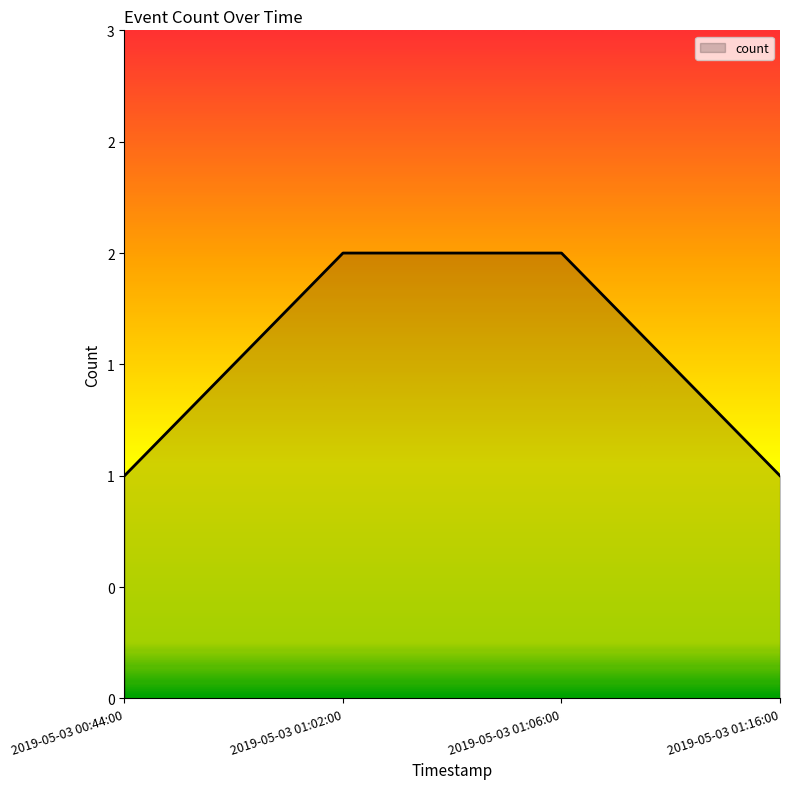

Rank the categories by value from lowest to highest.

2019-05-03 00:44:00, 2019-05-03 01:16:00, 2019-05-03 01:02:00, 2019-05-03 01:06:00